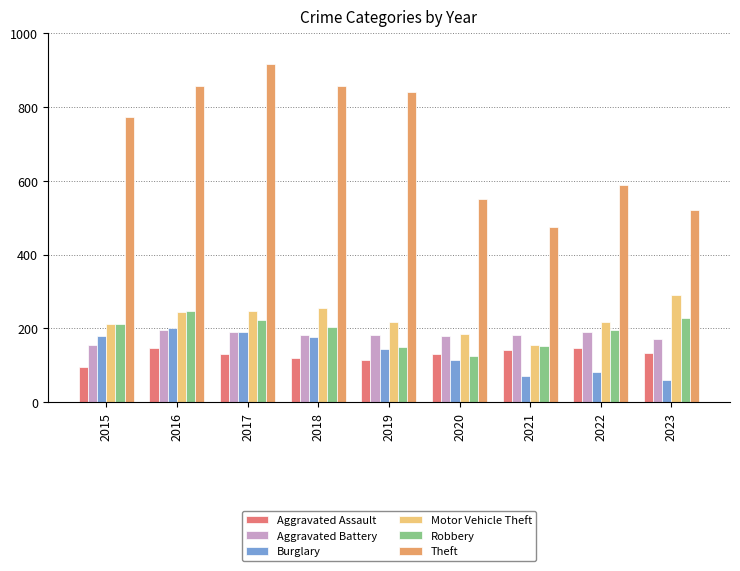

What is the difference between the highest and lowest values at 2017?

785